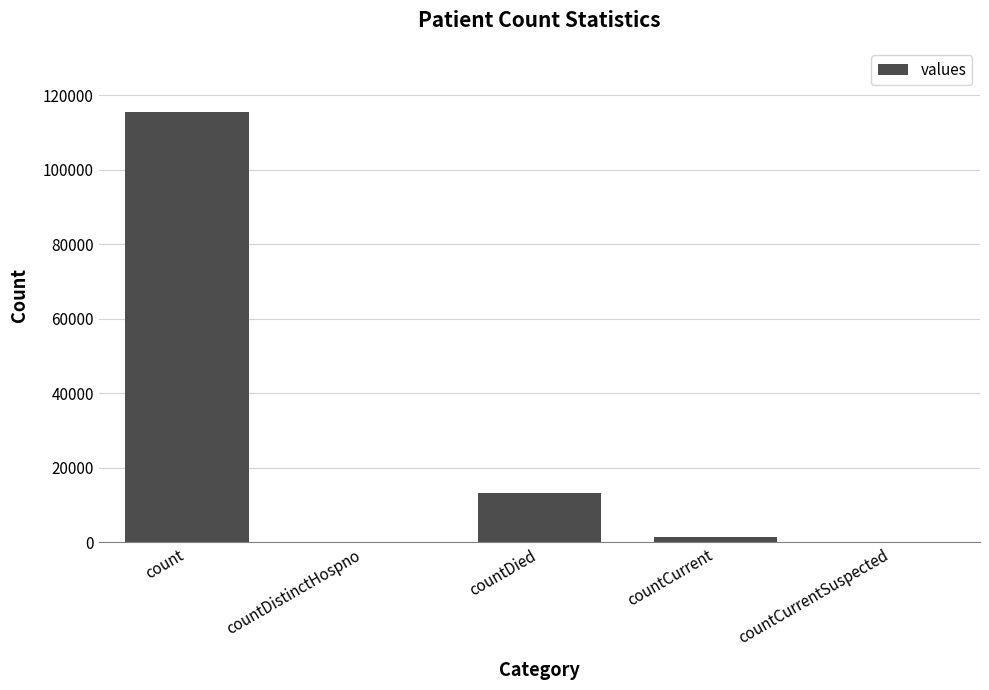

Which has a higher value, countCurrent or count?

count